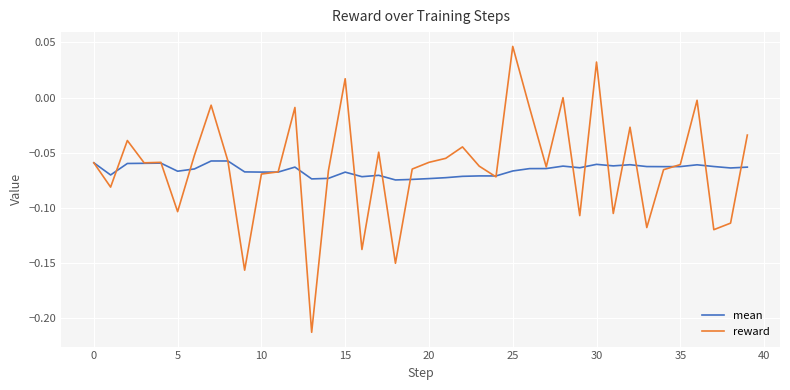

List the series in order of their peak value, highest first.

reward, mean